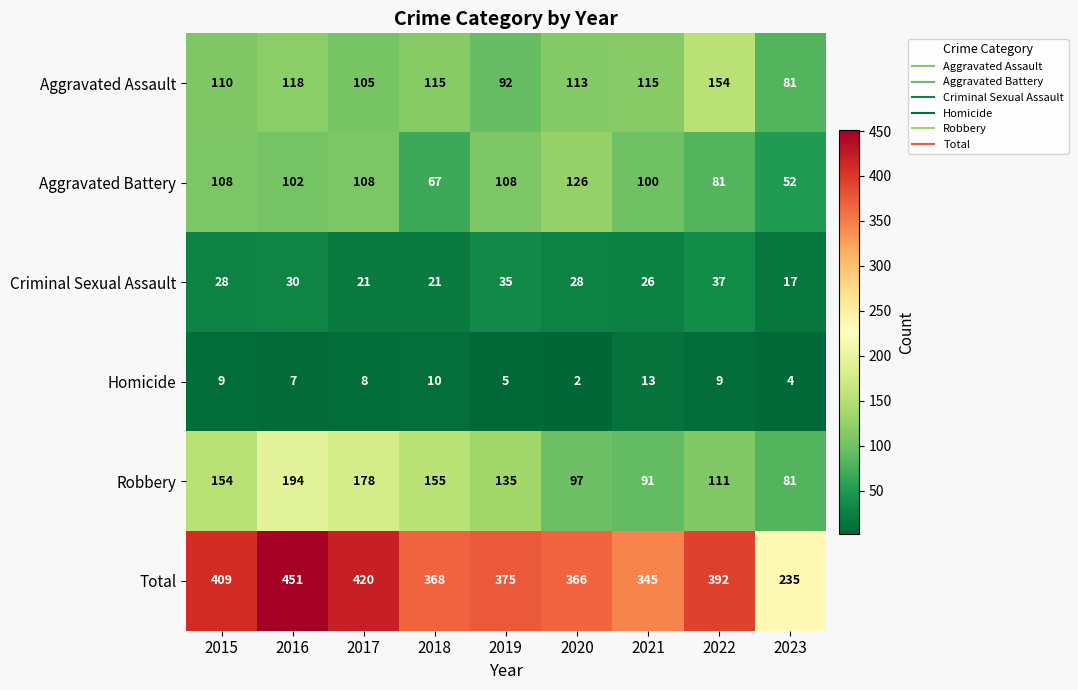

True or false: Aggravated Battery has a value of 108 at 2019.

True